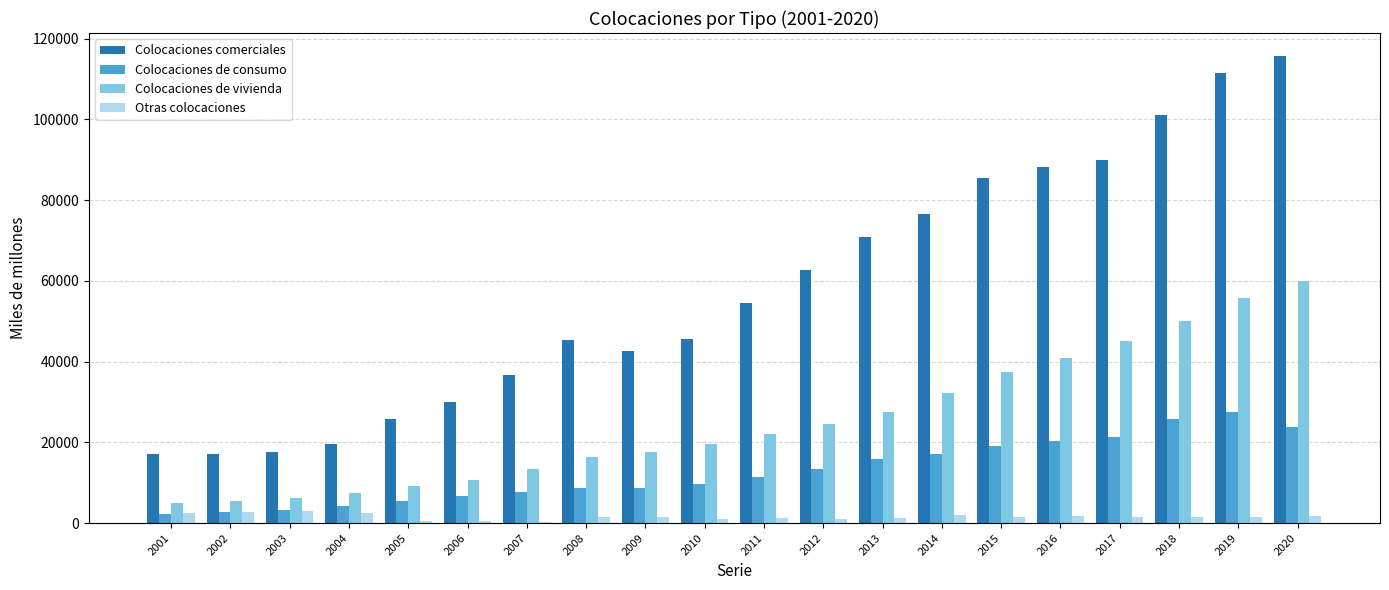

What are all the series names shown in the legend?

Colocaciones comerciales, Colocaciones de consumo, Colocaciones de vivienda, Otras colocaciones